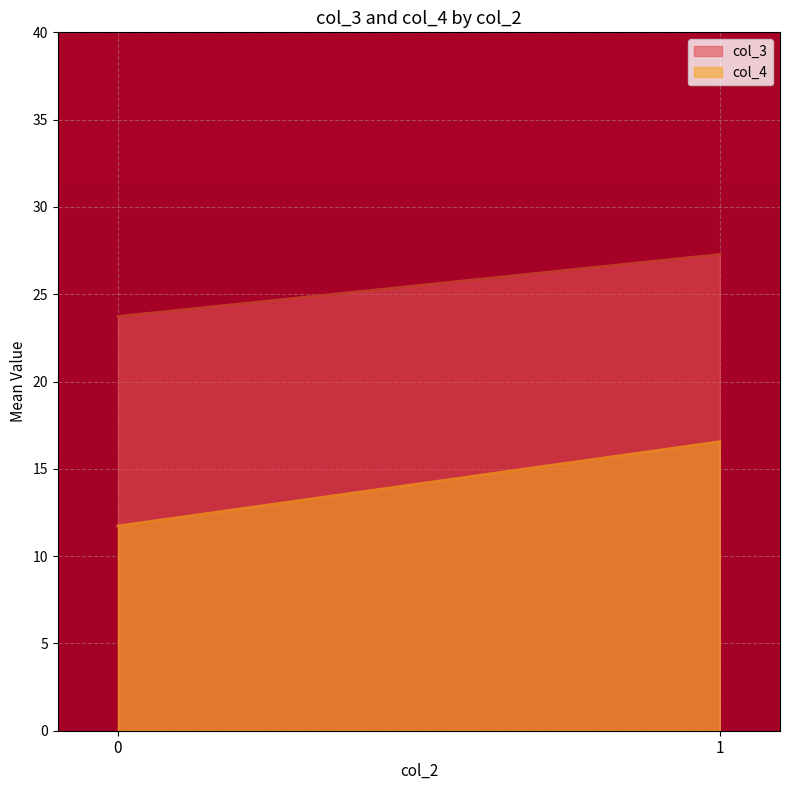

Where does the col_3 series first go above 25?

1